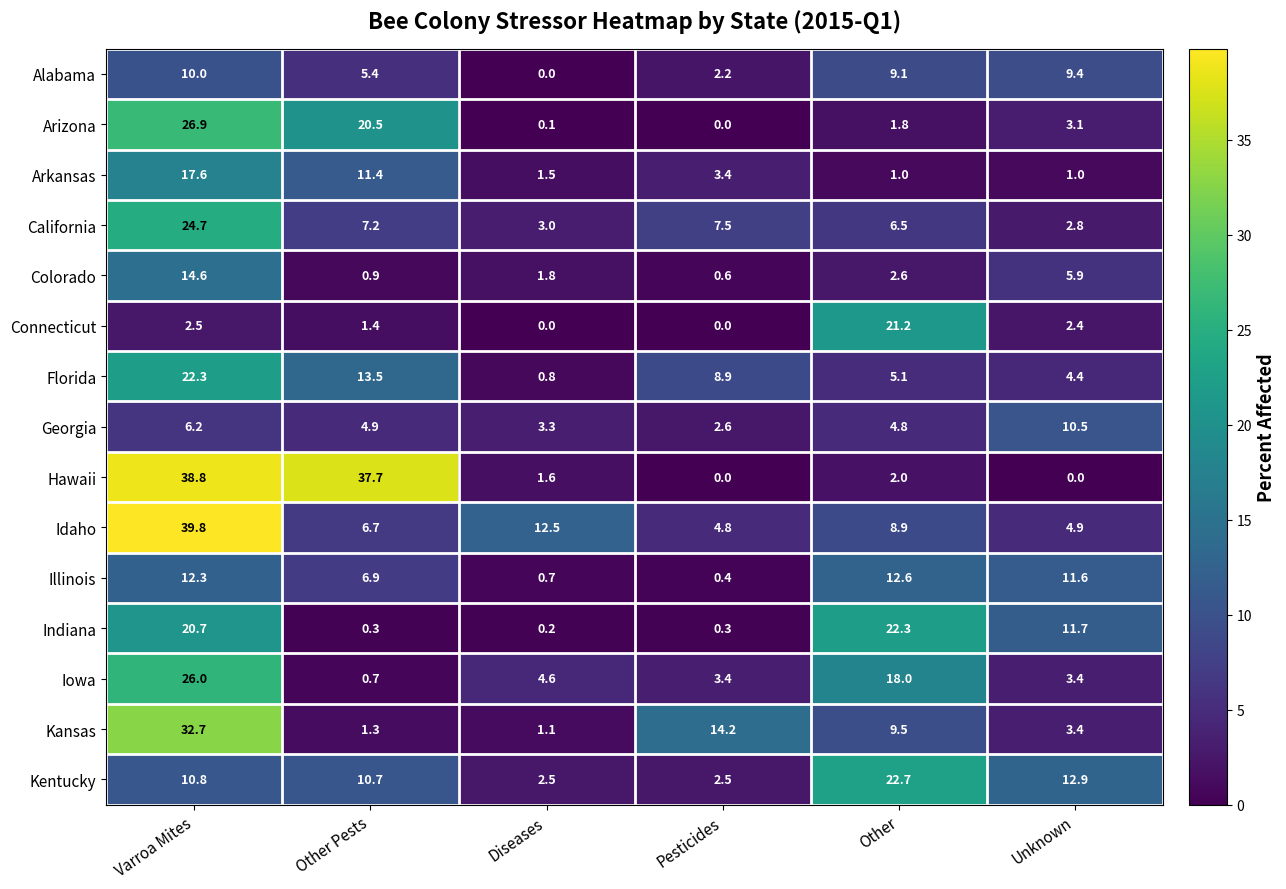

True or false: Arizona has a value of 30.0 at Other Pests.

False